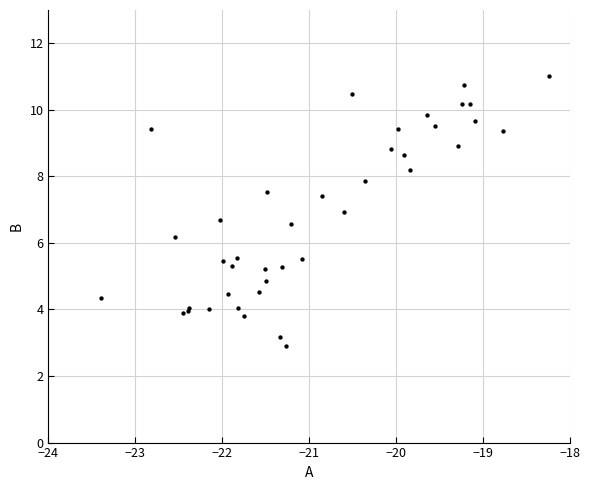

What Y value in the scatter plot is closest to 6?

6.2